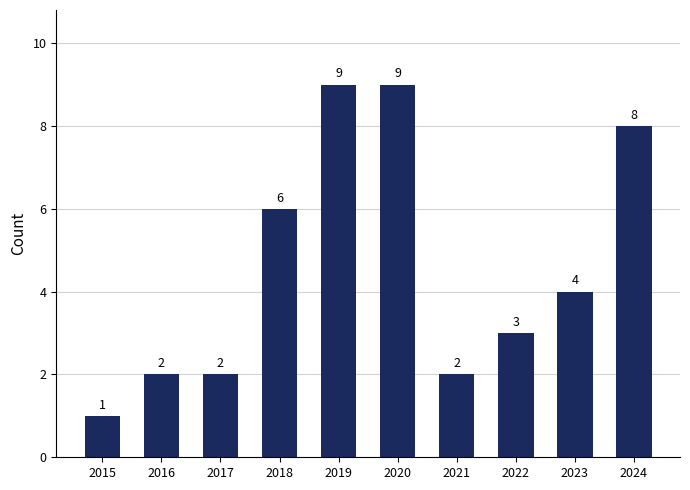

How many bars are there in total?

10